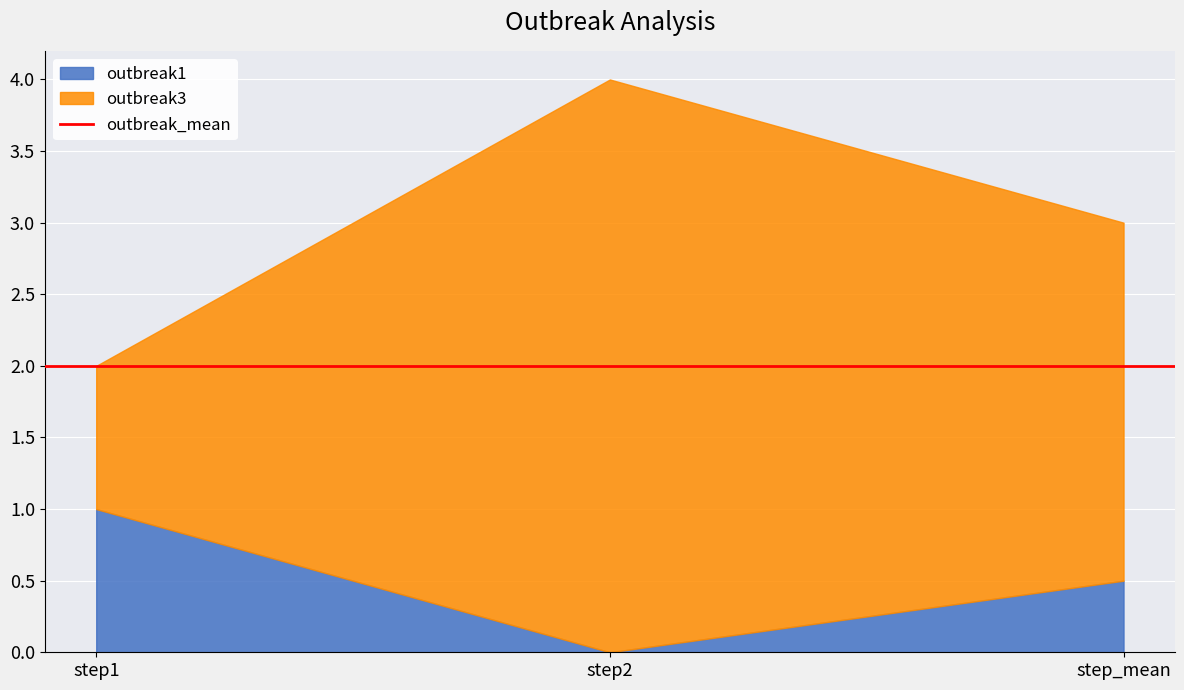

Is the value of outbreak3 at step2 greater than the value of outbreak1 at step1?

Yes